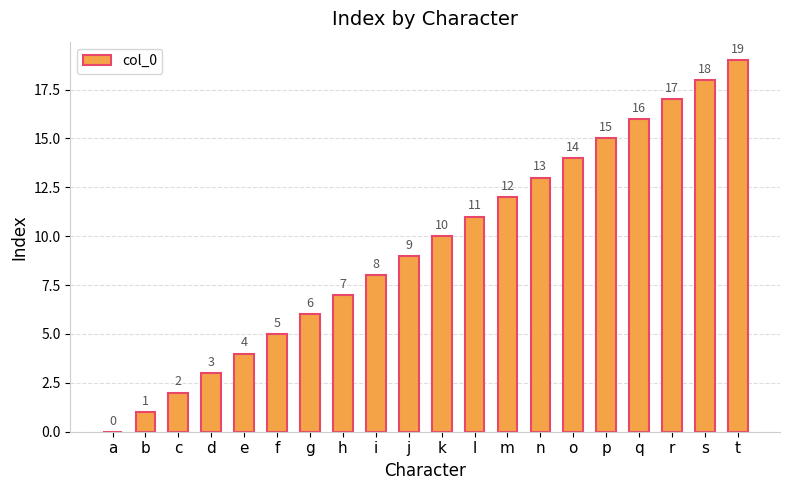

What is the sum of the values at l and c?

13